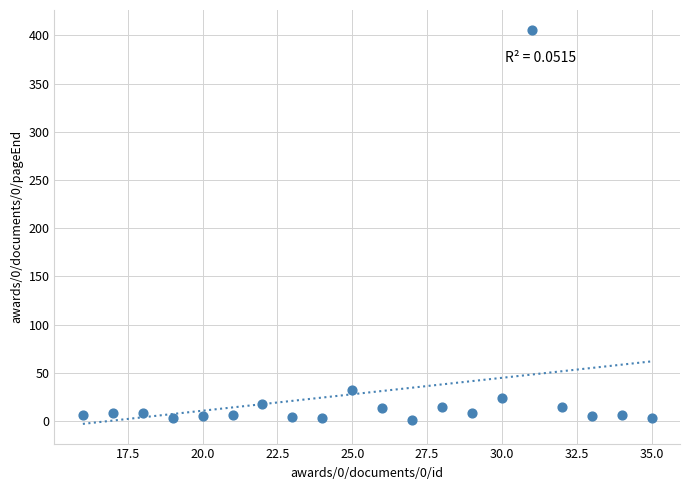

What Y value in the scatter plot is closest to 203?

32